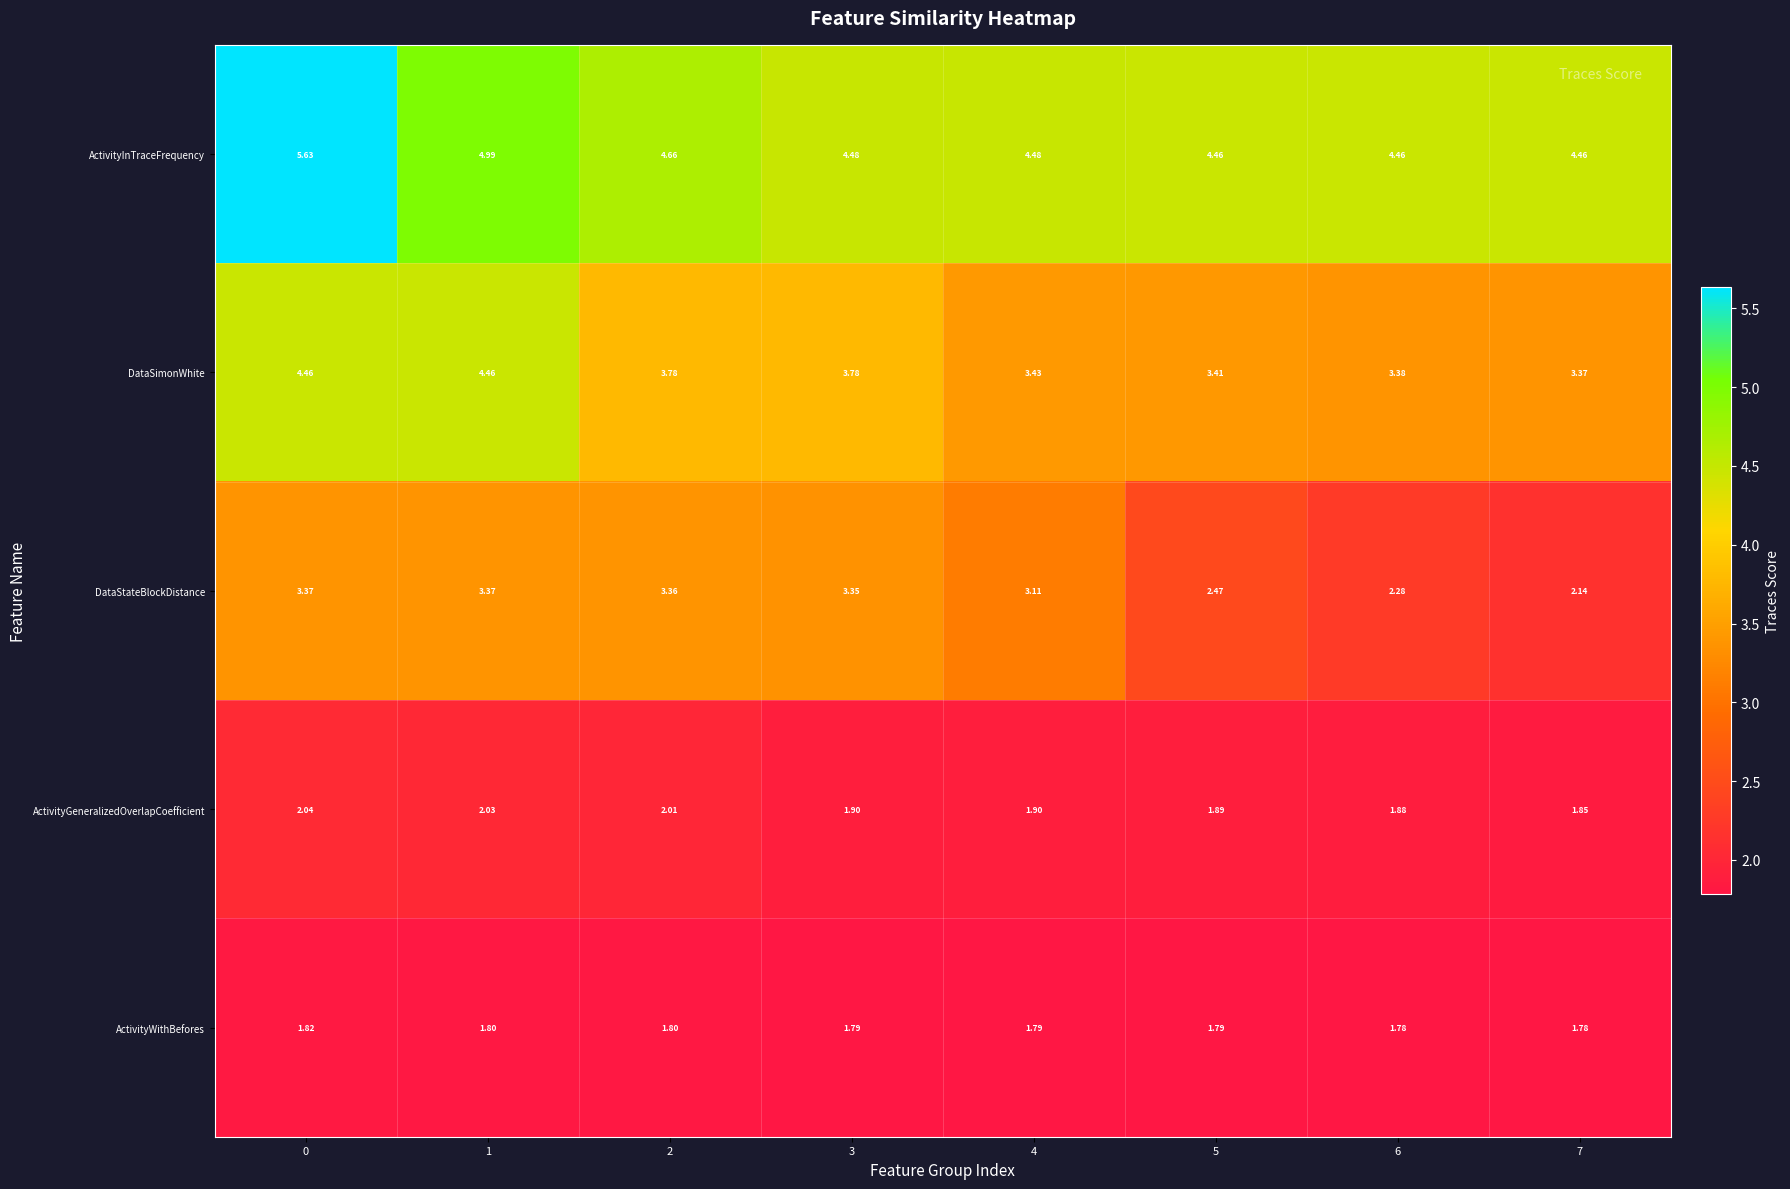

Rank the series by their maximum value, from highest to lowest.

ActivityInTraceFrequency, DataSimonWhite, DataStateBlockDistance, ActivityGeneralizedOverlapCoefficient, ActivityWithBefores